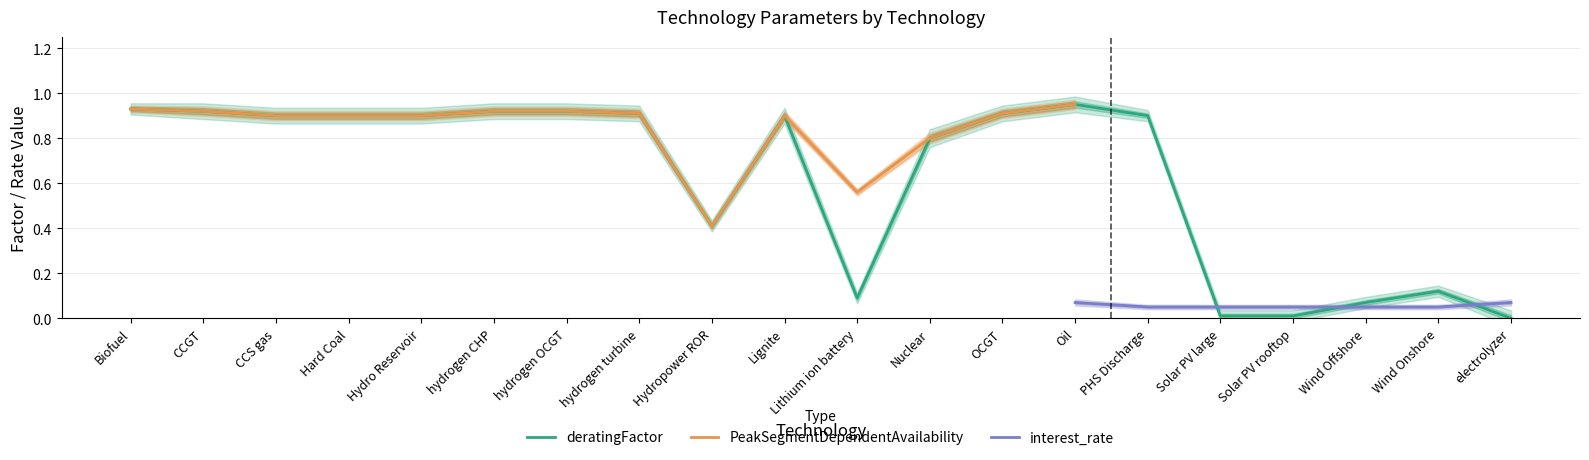

Which series changed the most between Hydropower ROR and Oil?

deratingFactor